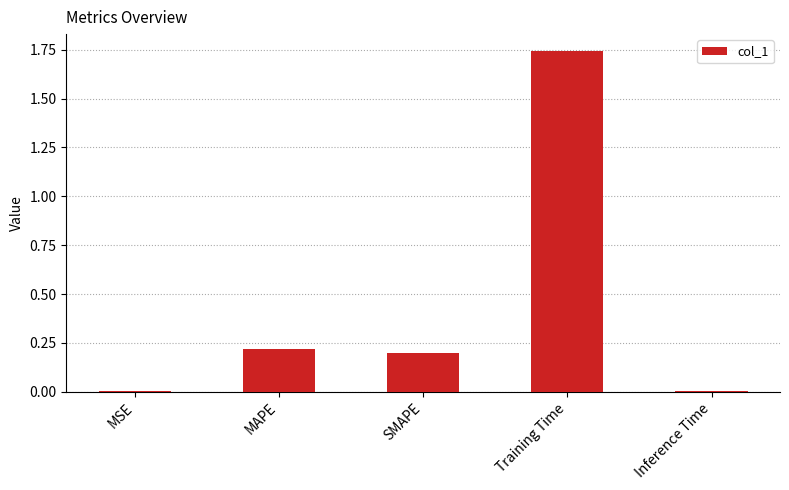

The chart shows a value of 0.0 at Inference Time. True or false?

True